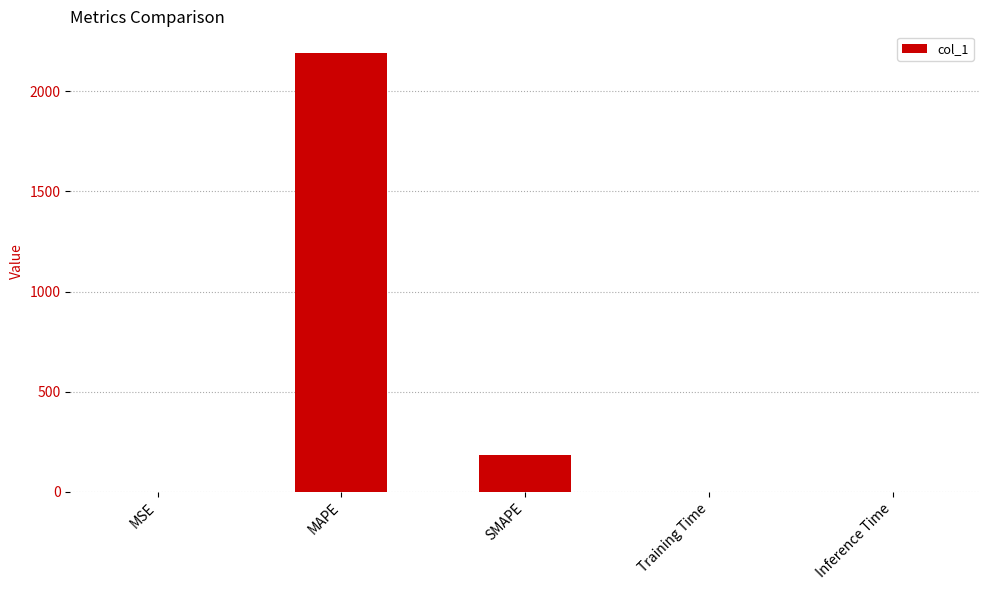

At which label is the value closest to 1094?

SMAPE